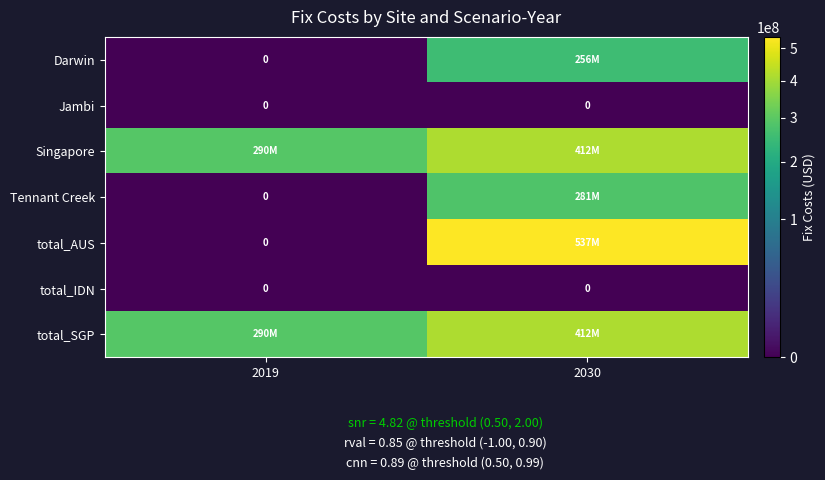

At how many categories does at least one series exceed 313885916?

1